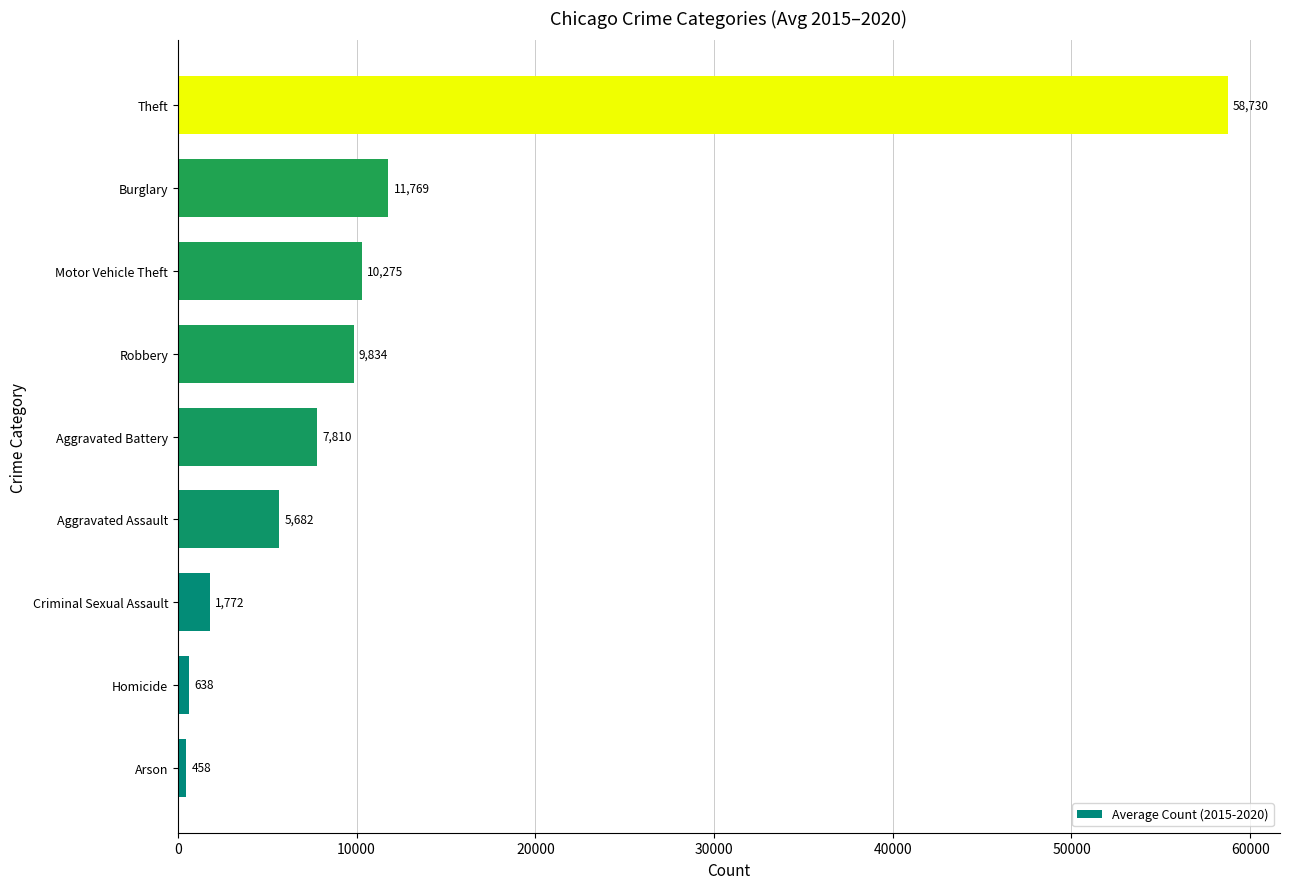

Approximately how many times larger is the value at Aggravated Assault compared to Robbery?

0.6